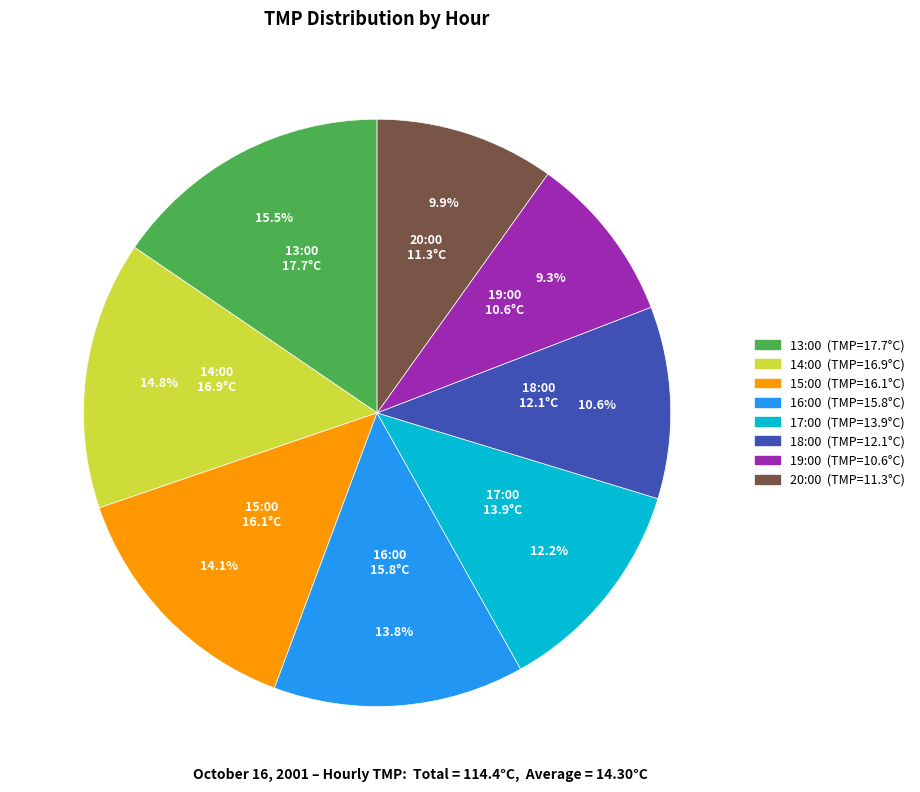

Is there any slice that represents more than half of the pie?

No